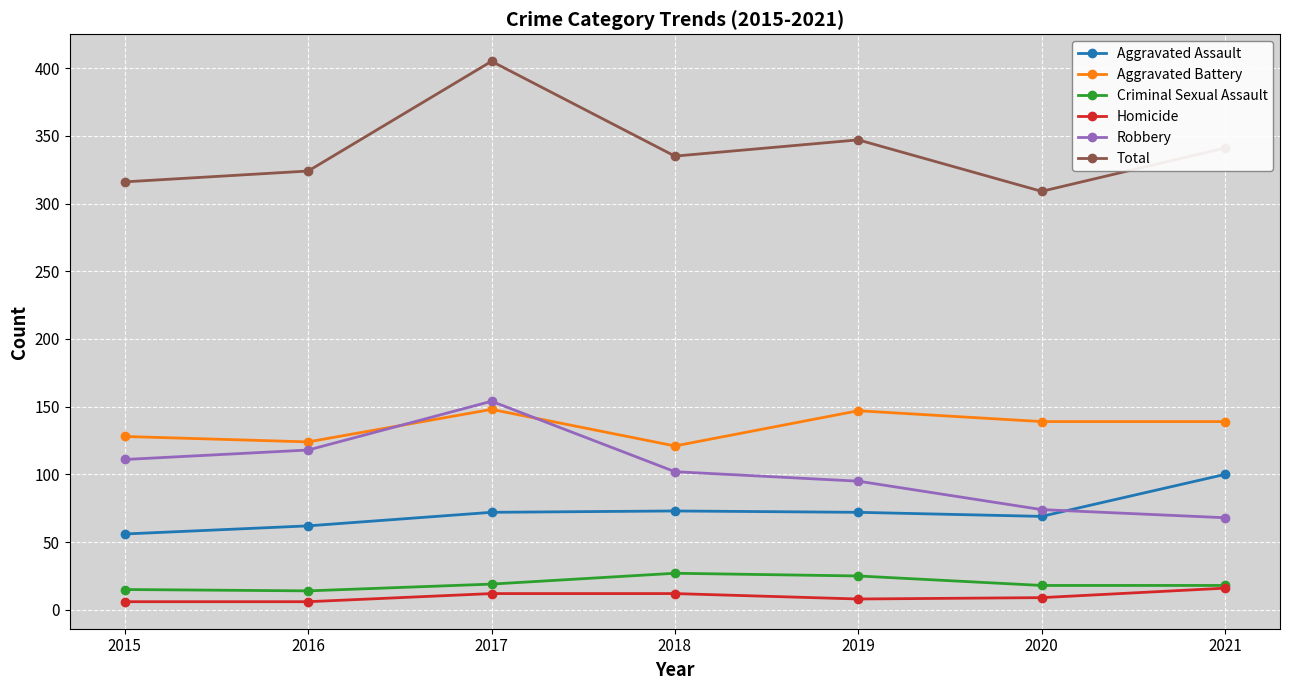

Does the chart display data point markers on the line(s)?

Yes